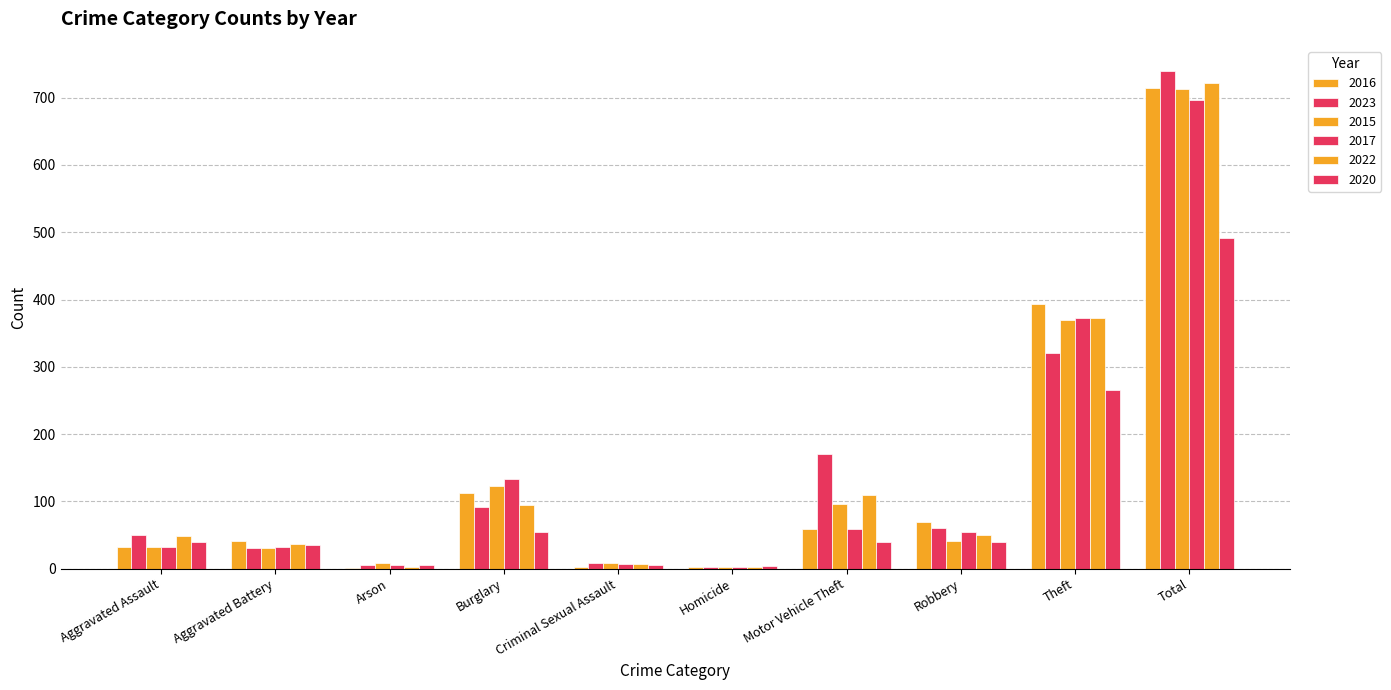

How many groups of bars are there?

10